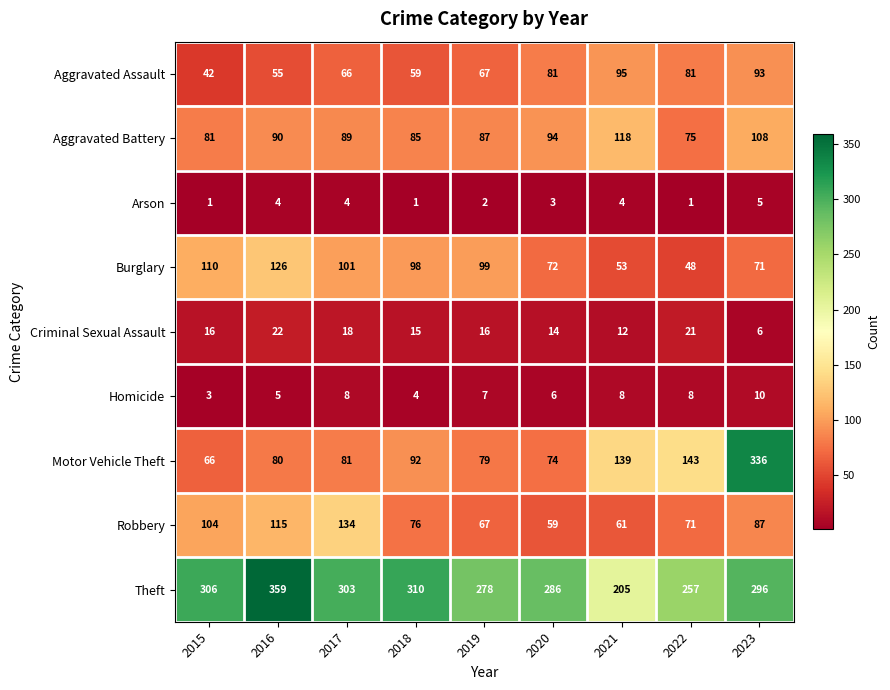

What is the spread (max minus min) of values at 2018?

309